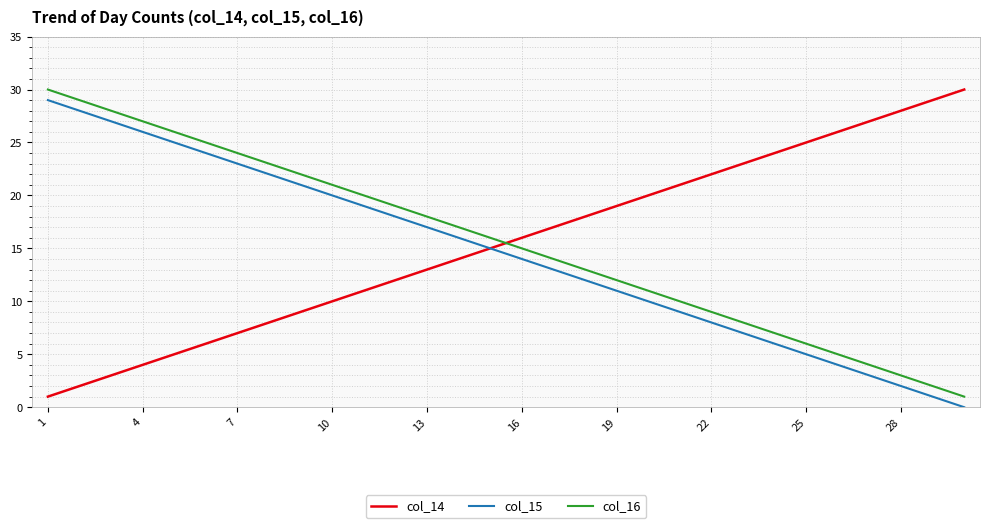

What is the difference between the second highest and second lowest values in the col_14 series?

27